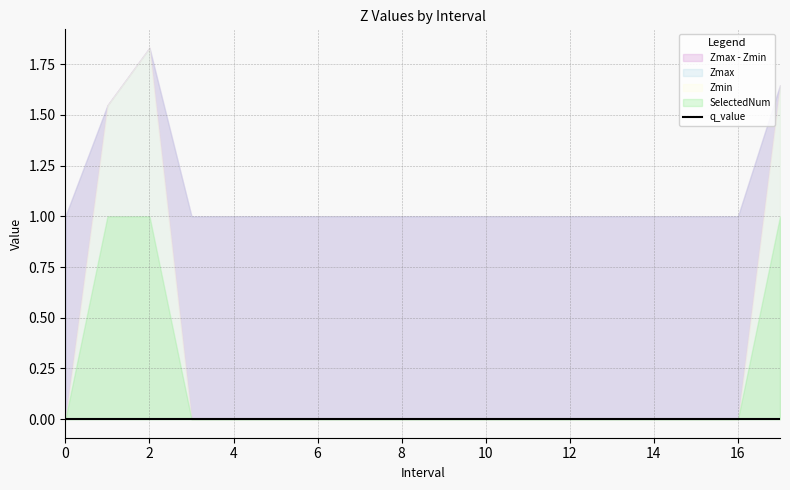

Which series has the largest range (max minus min)?

Zmin